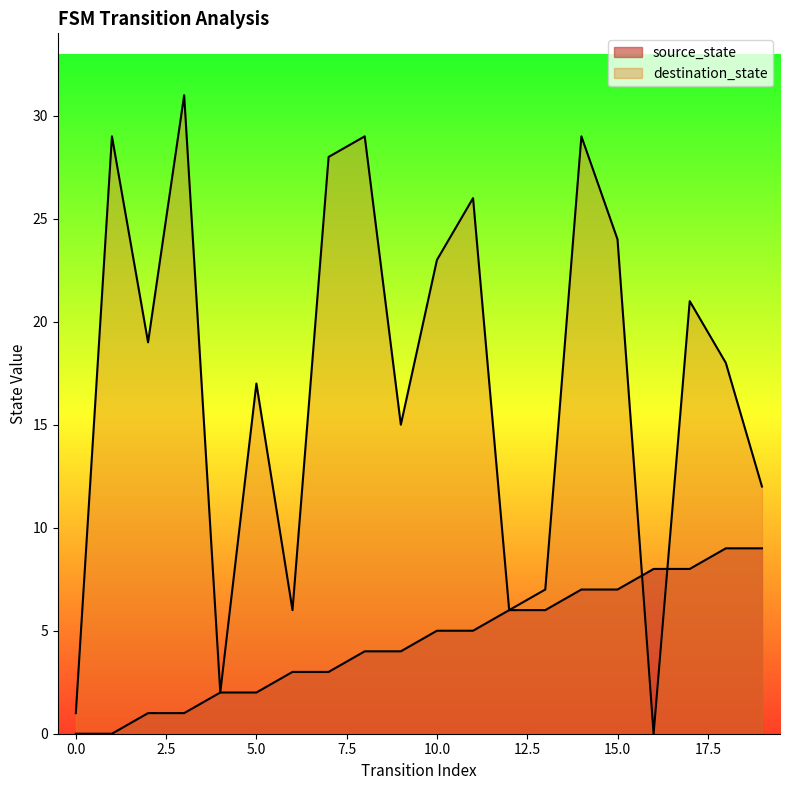

How many positive values does the source_state series have?

18